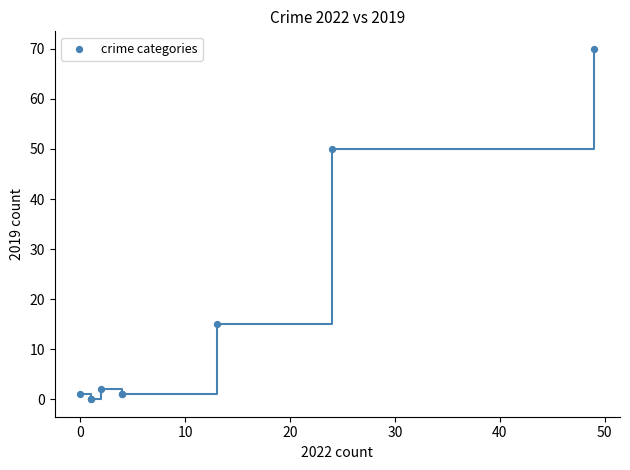

What Y value in the scatter plot is closest to 35?

50